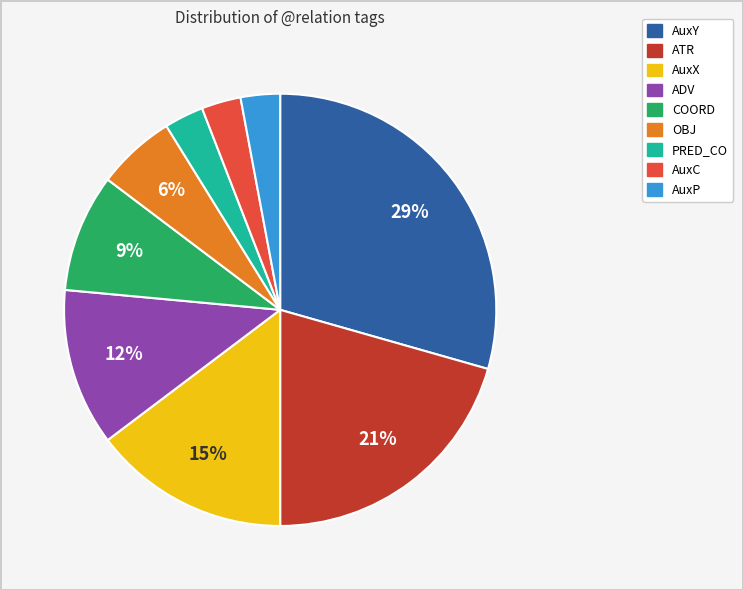

Between PRED_CO and OBJ, which is larger?

OBJ